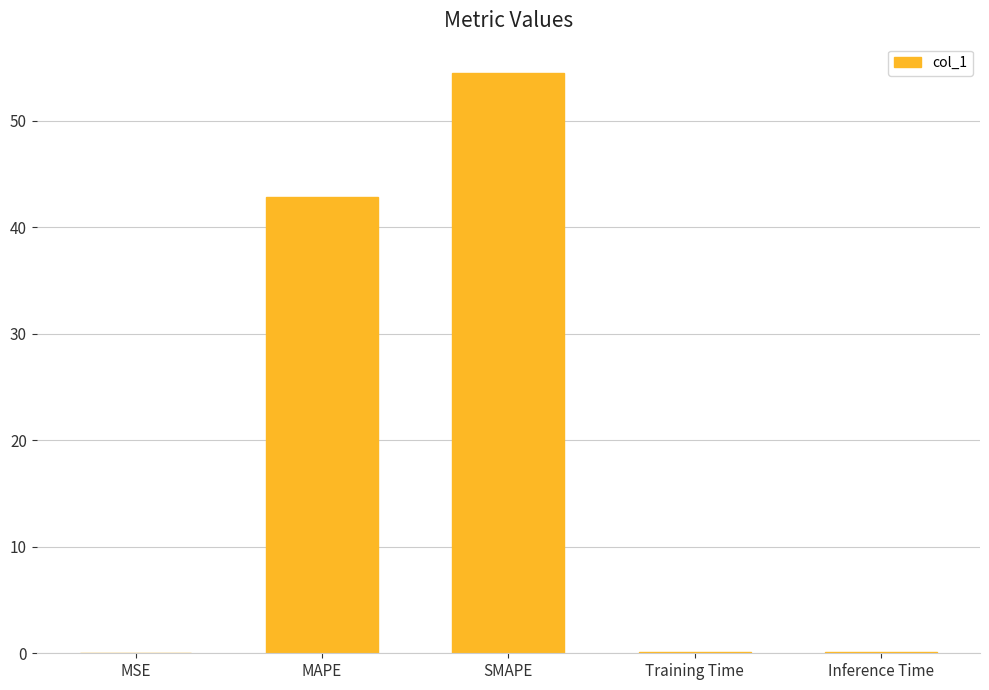

The chart shows a value of 0.1 at Inference Time. True or false?

True